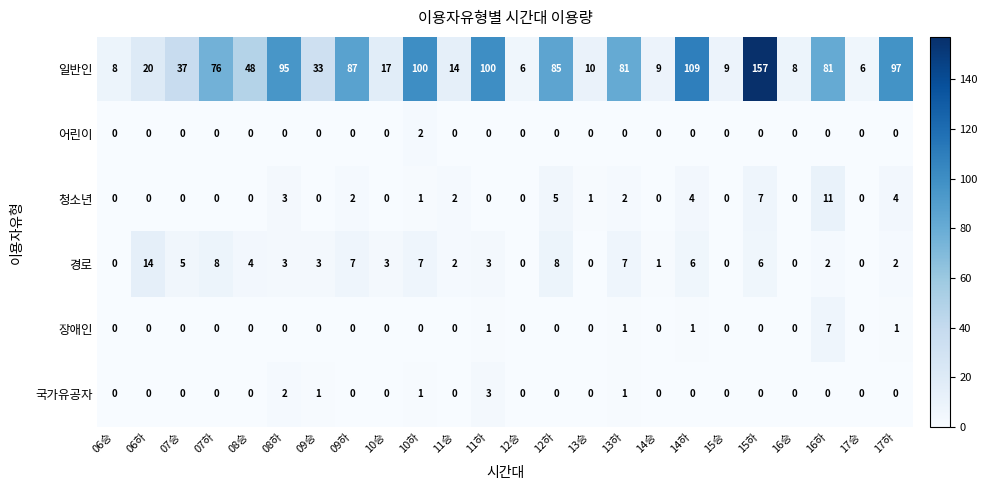

Which series changed the most between 12승 and 17하?

일반인